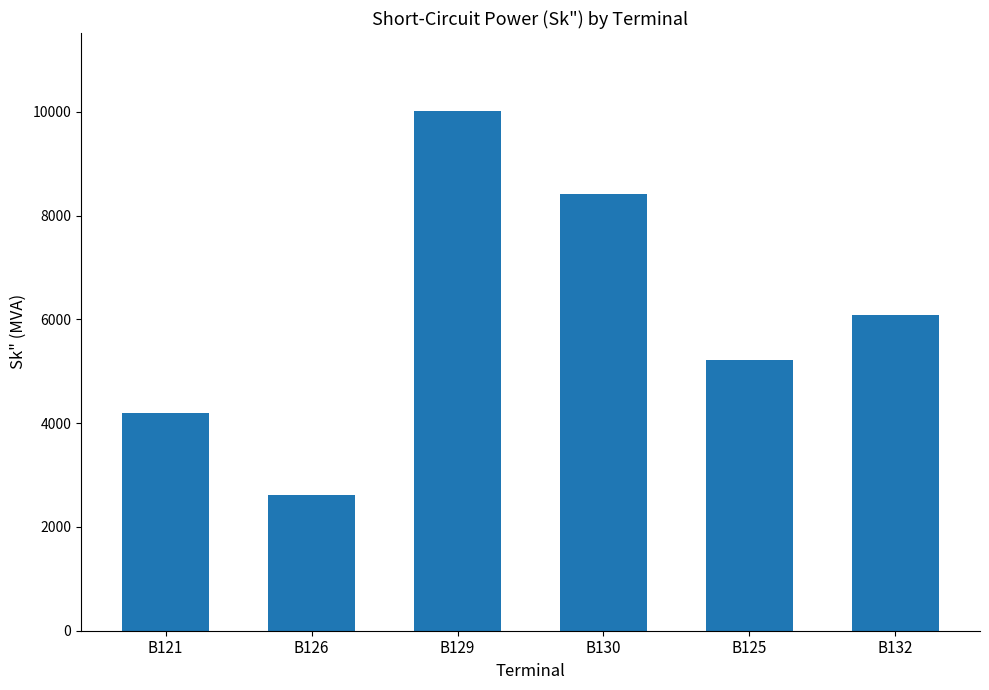

Between B132 and B121, which is larger?

B132